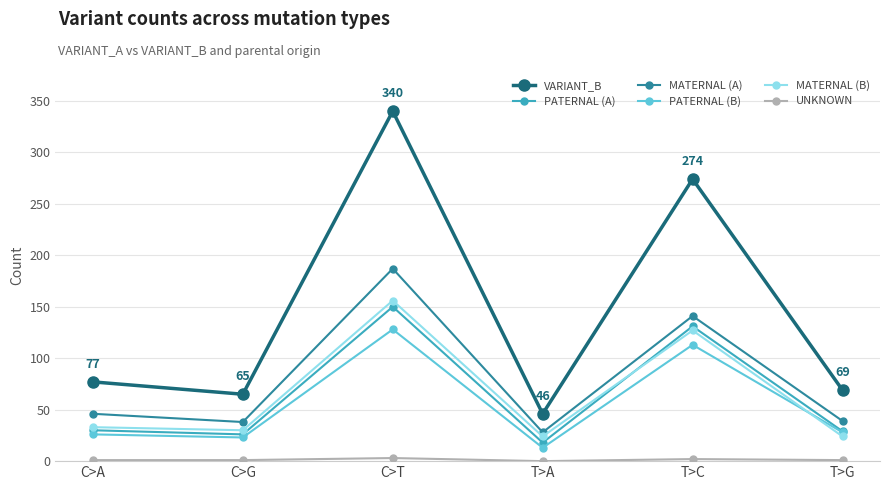

What is the sum of the PATERNAL (B) values at T>G and T>A?

41